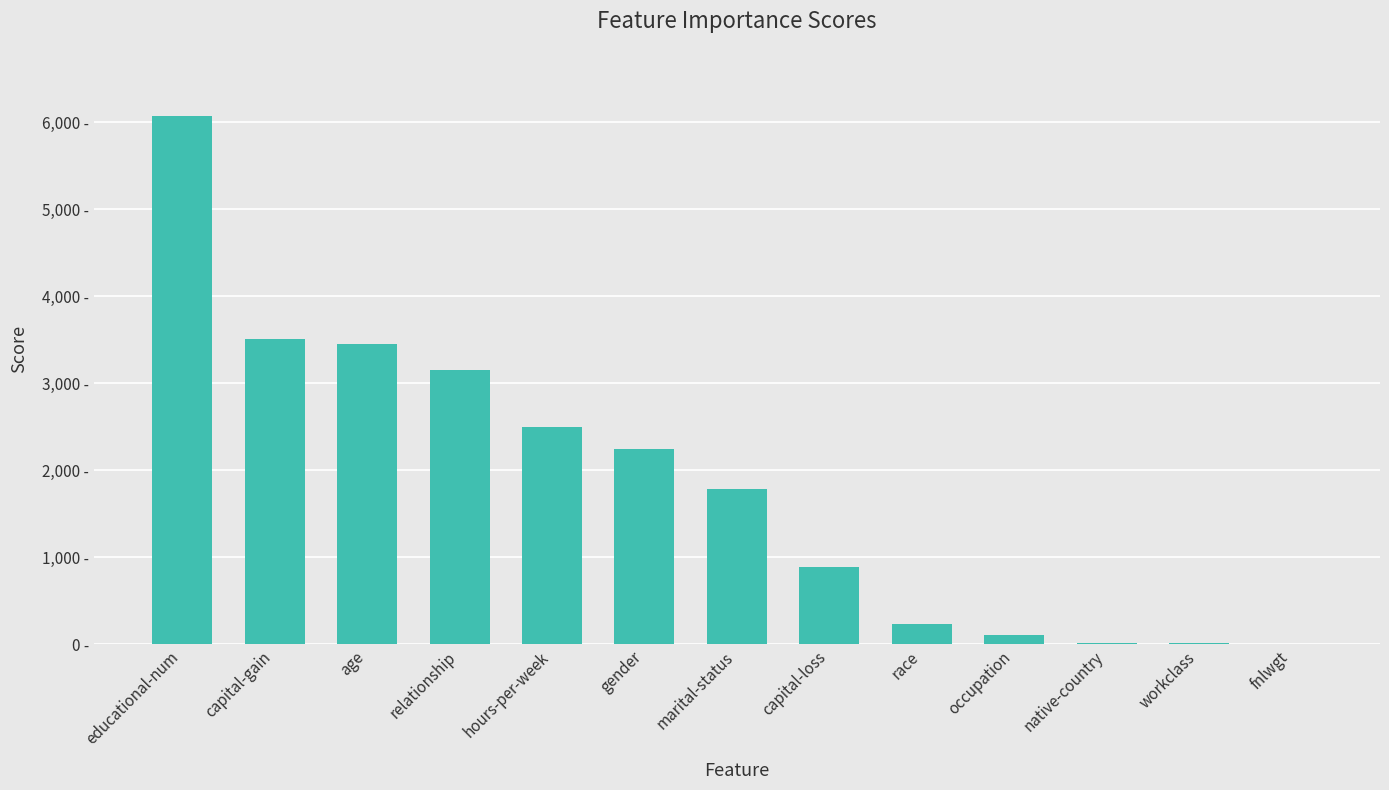

Reading left to right, list all the values displayed in this chart.

educational-num=6067.3	capital-gain=3511.8	age=3447.5	relationship=3155.9	hours-per-week=2498.2	gender=2244.9	marital-status=1786.2	capital-loss=886.0	race=227.4	occupation=110.6	native-country=18.1	workclass=11.2	fnlwgt=0.4